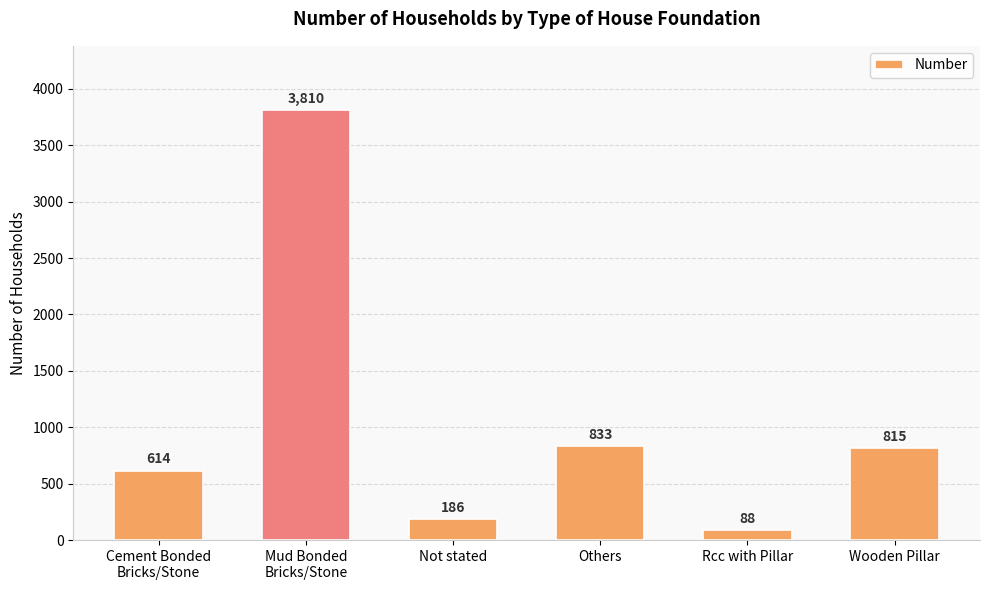

Between Others and Wooden Pillar, which is larger?

Others